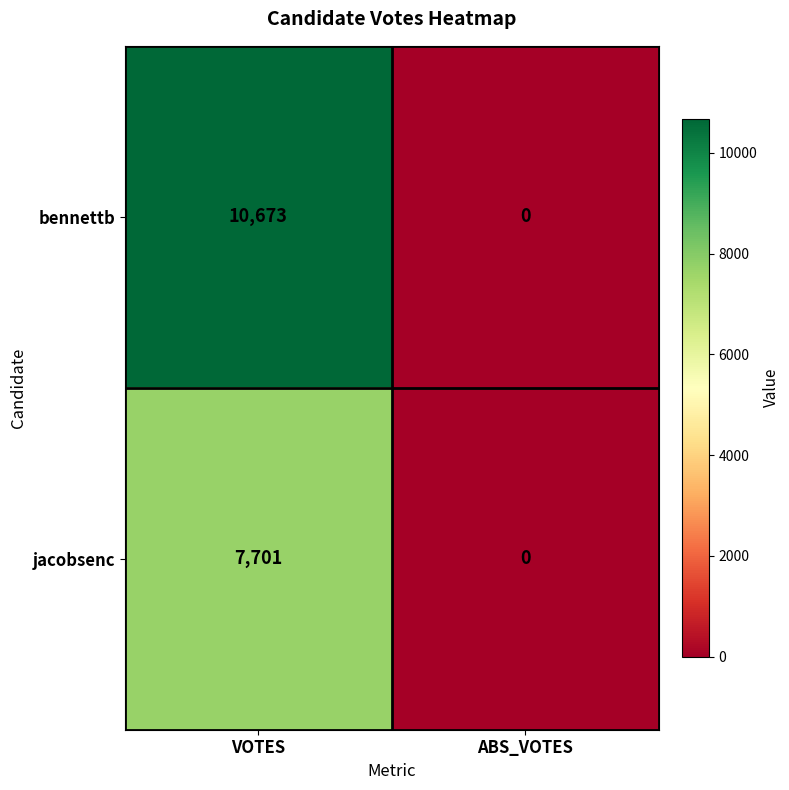

Which series has the largest range (max minus min)?

bennettb